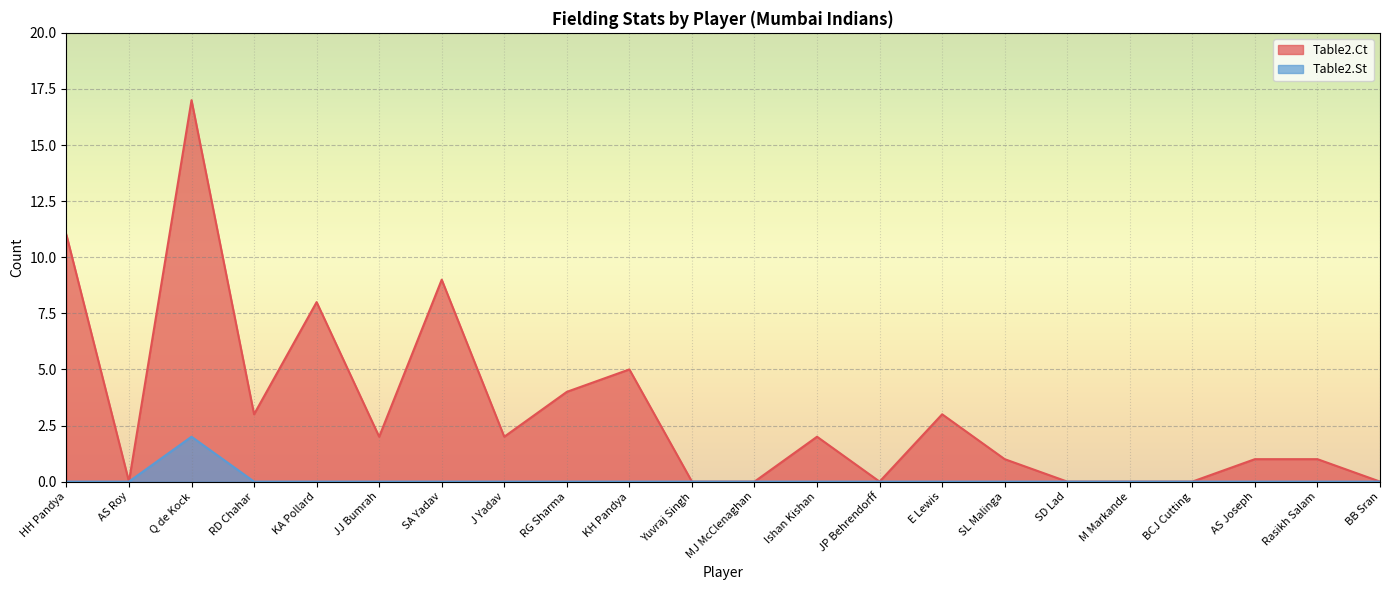

How many positive values does the Table2.St series have?

1